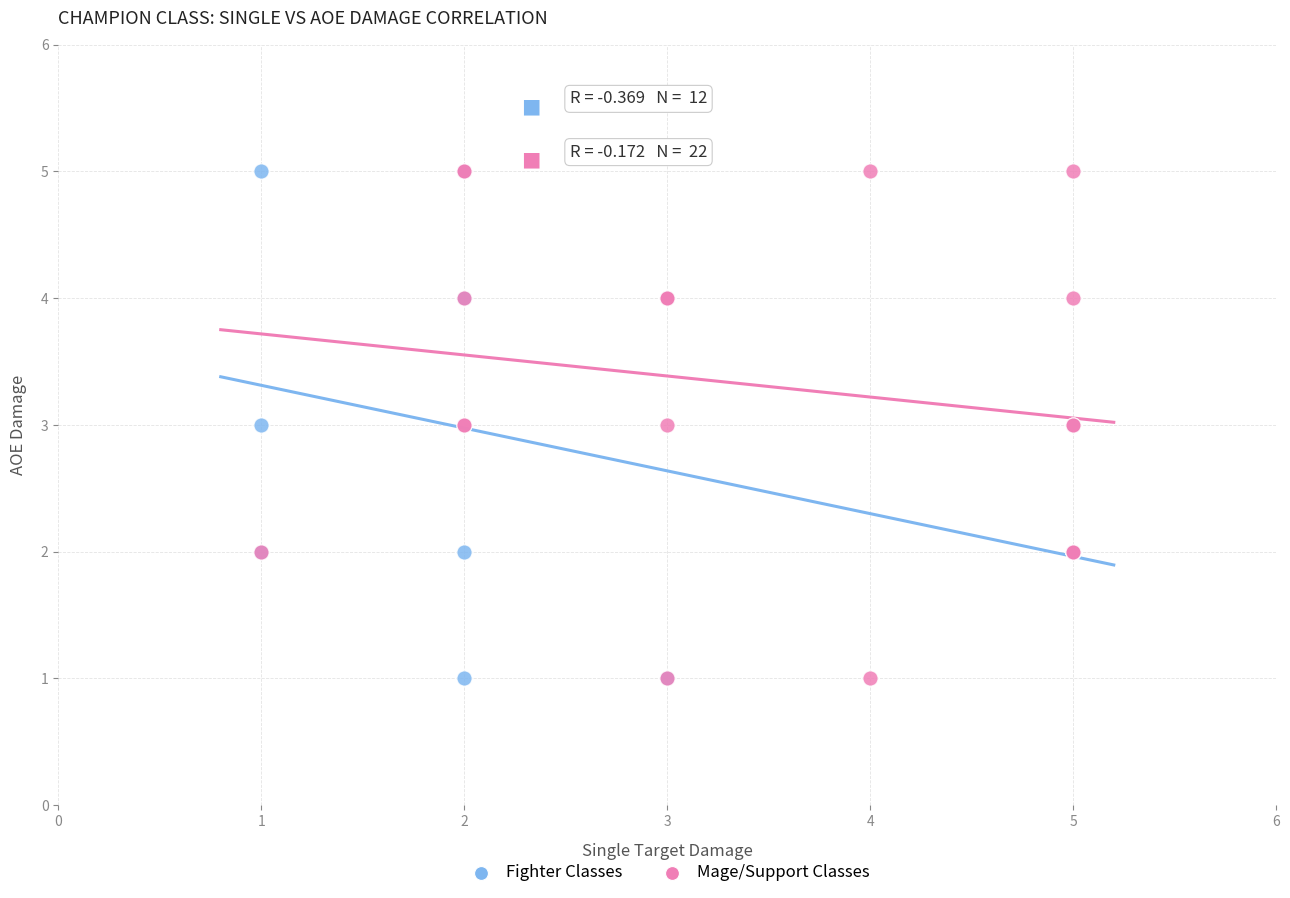

What are all the series names shown in the legend?

Fighter Classes, Mage/Support Classes